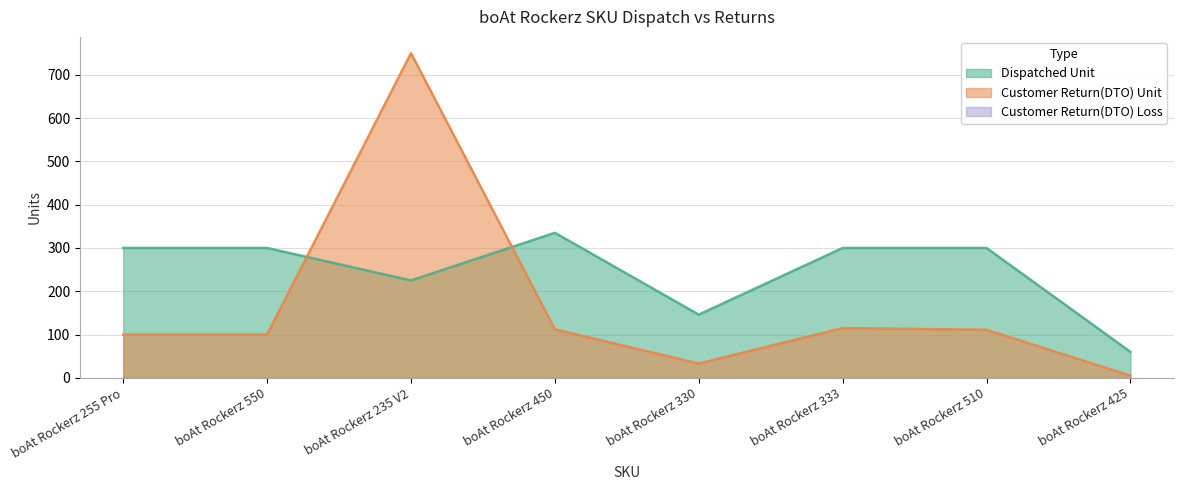

How many values in the Dispatched Unit series exceed 300?

1